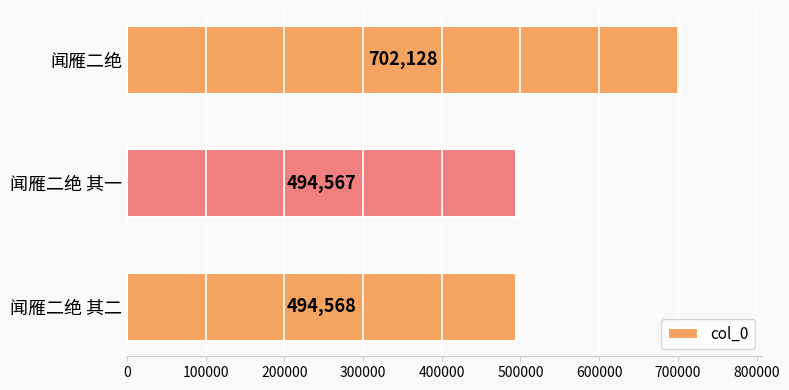

What is the smallest value displayed?

494567